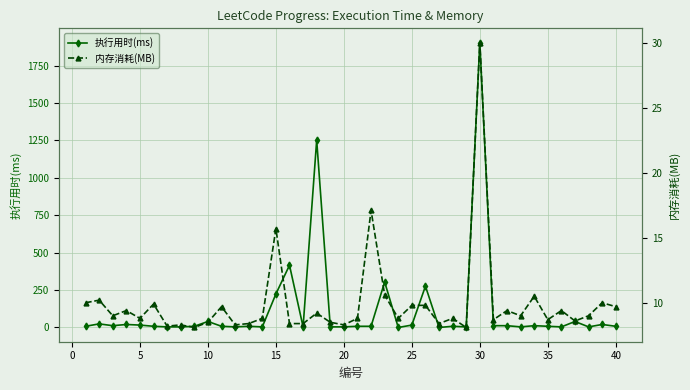

What is the highest value of the 执行用时(ms) series?

1904